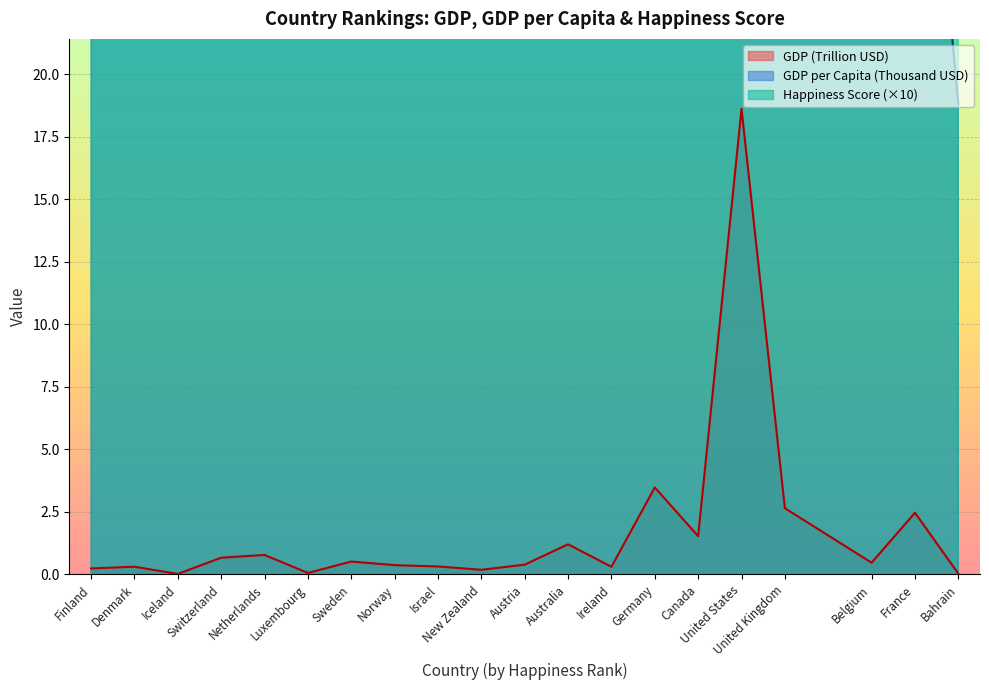

True or false: GDP has a value of 30.0 at United States.

False